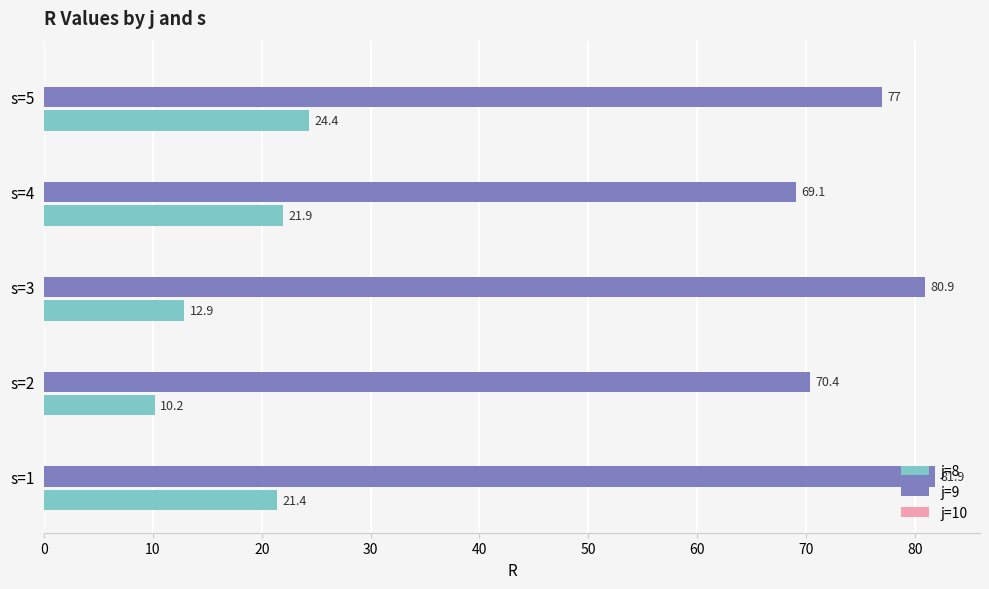

Read the j=8 value at s=5.

24.4